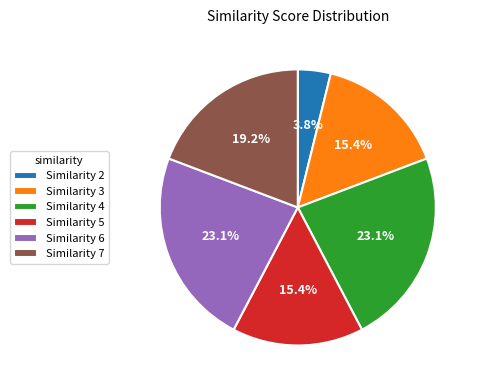

Count the number of slices in the pie.

6